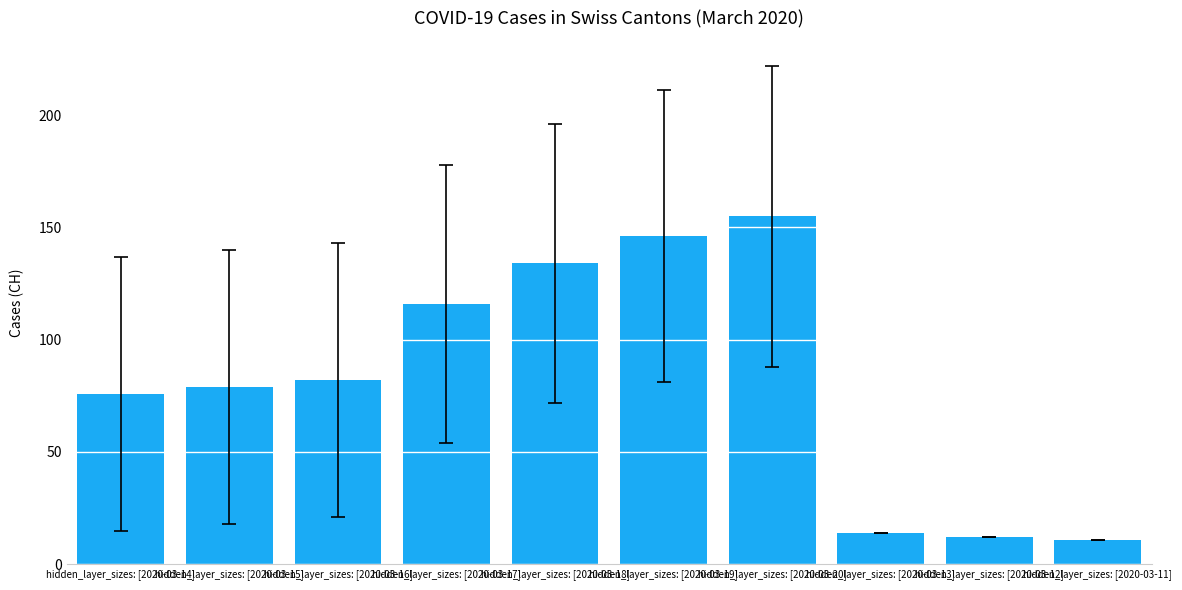

What is the sum of all values?

825